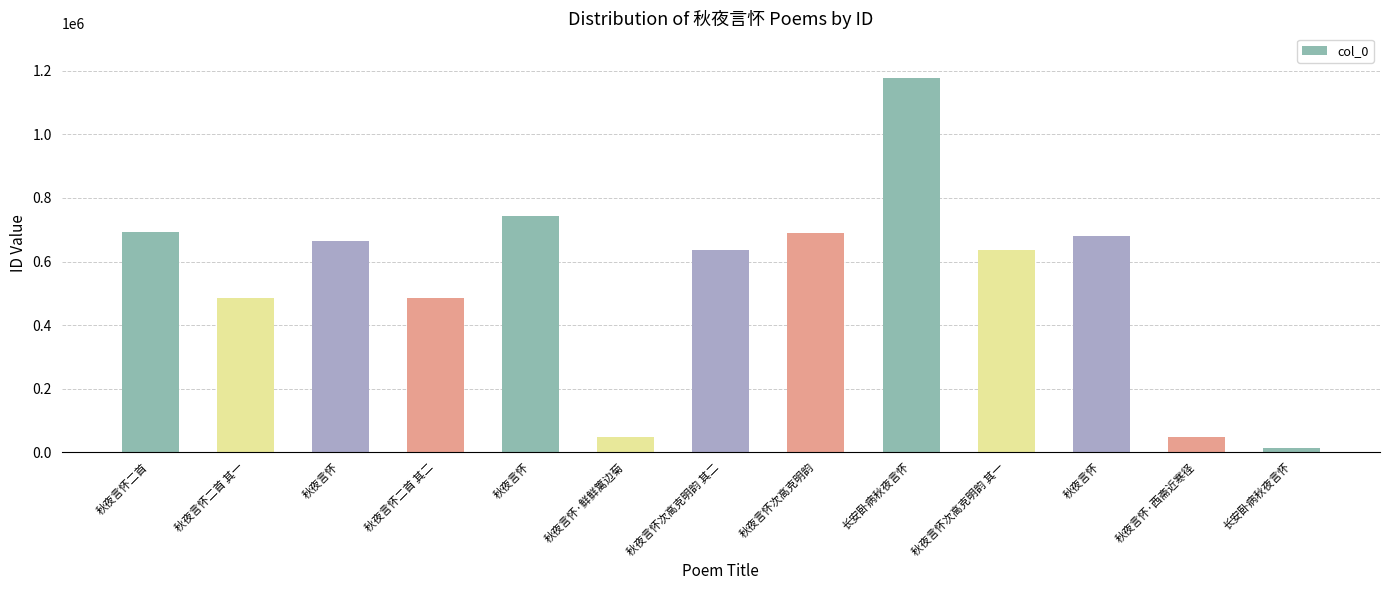

How many bars are there in total?

13